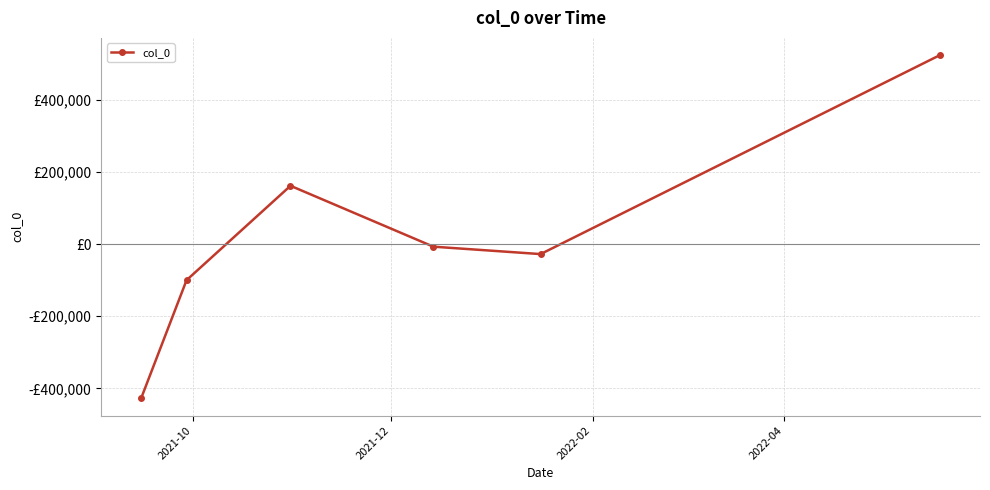

Which label corresponds to the smallest value in the chart?

2021-10